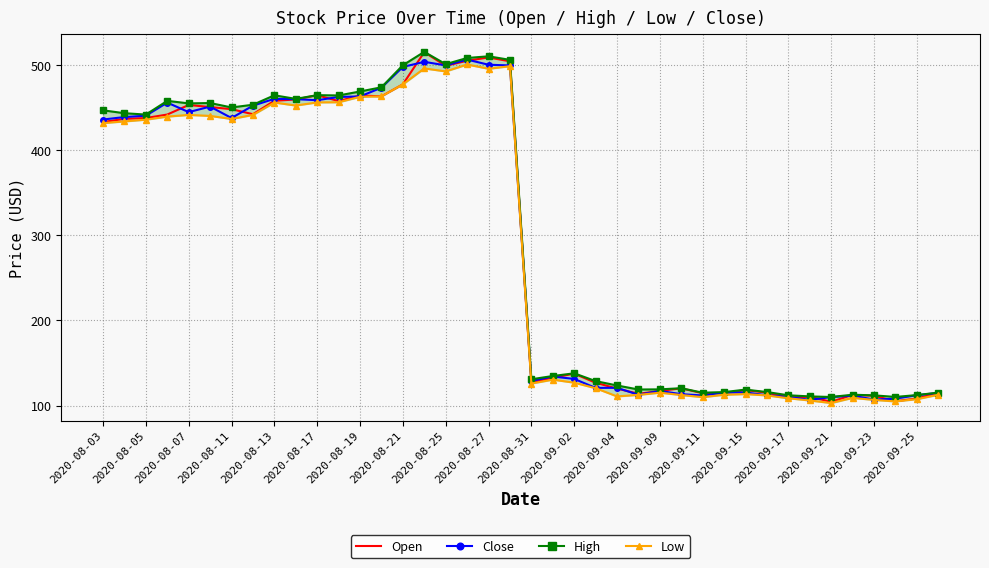

How many data points in Open are less than 432?

20